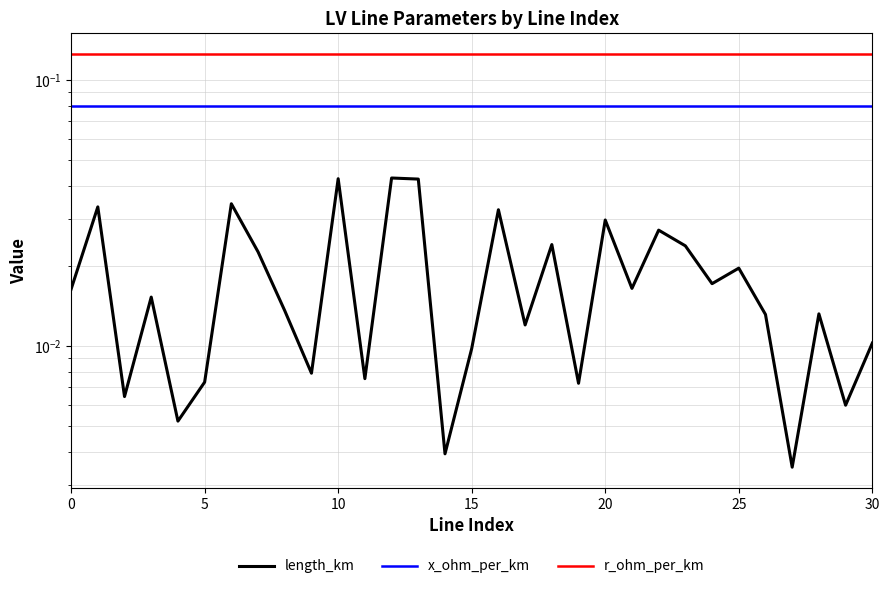

What is the total value across all series at 0?

0.2